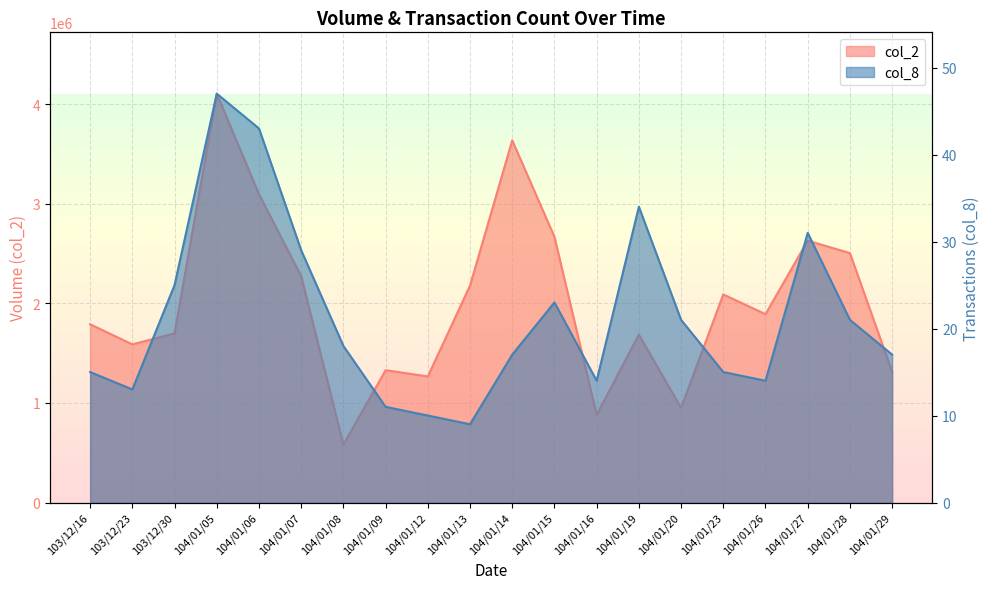

Count the number of data series in this chart.

2